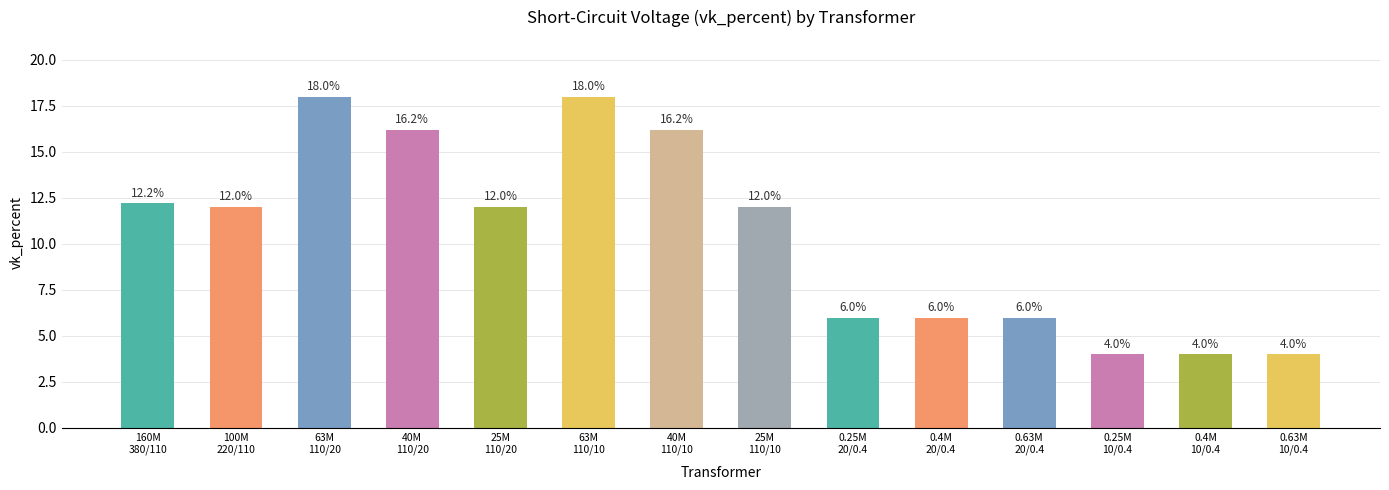

What is the average value?

10.5